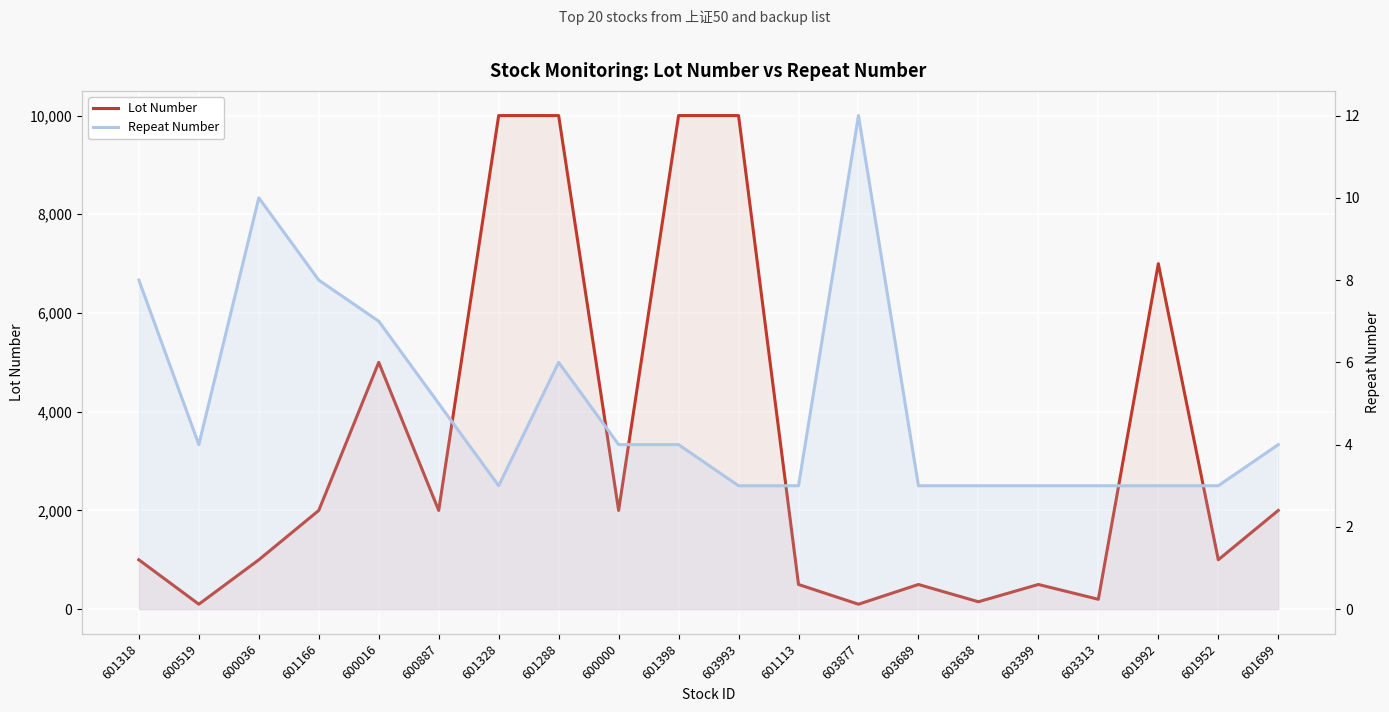

What is the label of the 1st point from the right?

601699